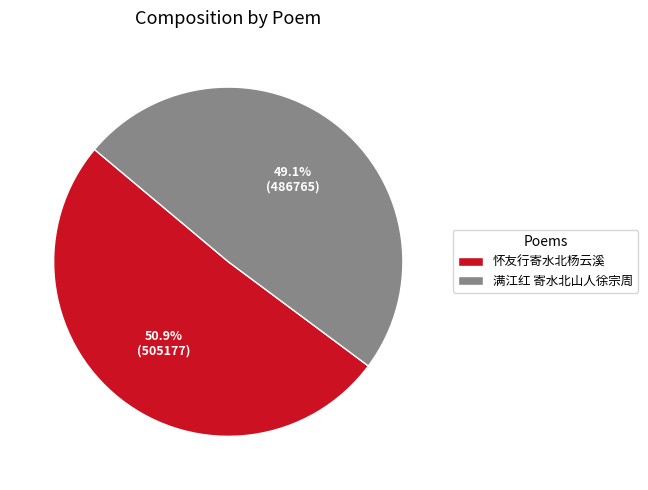

Do 怀友行寄水北杨云溪 and 满江红 寄水北山人徐宗周 together represent more than half of the pie?

Yes